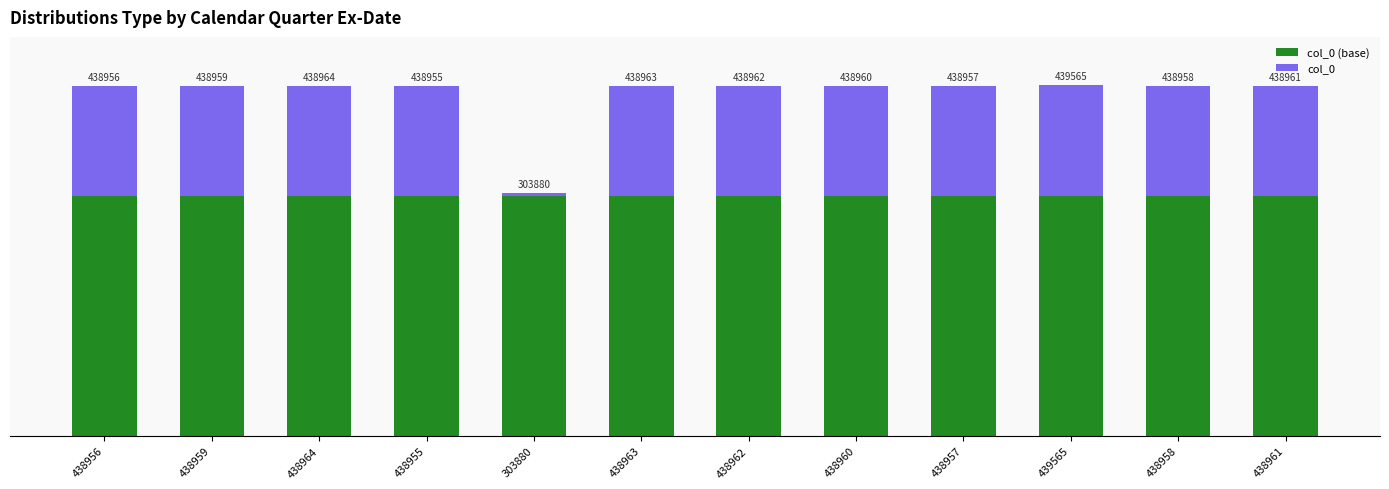

At 438960, list the series in order from largest to smallest.

col_0 (base), col_0